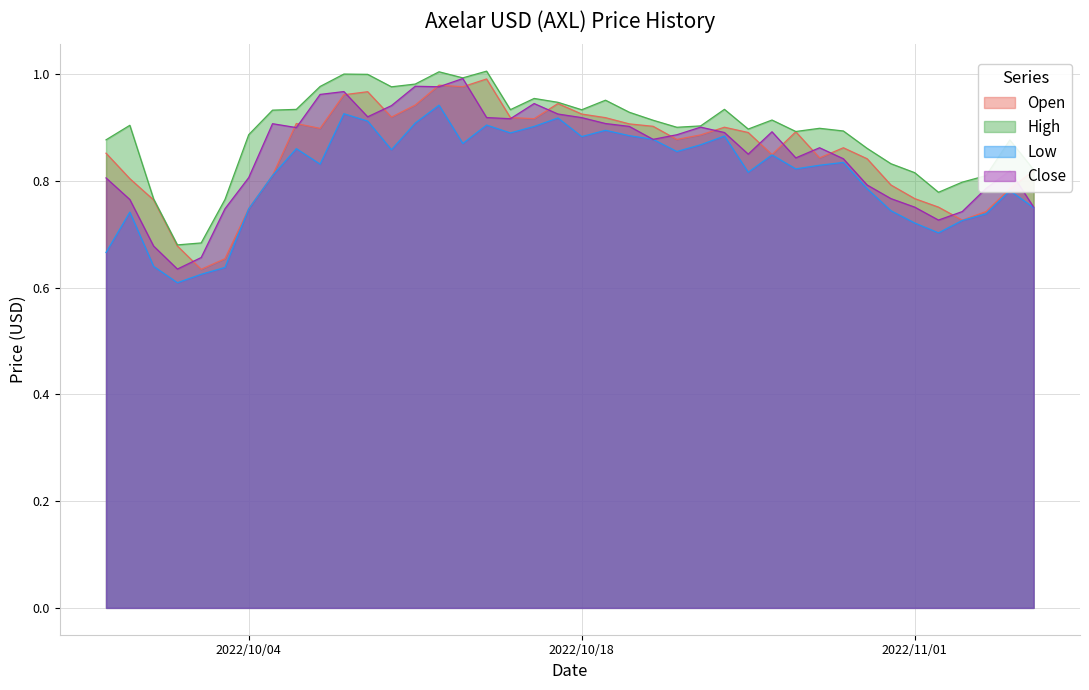

What is the sum of all Open values?

34.1